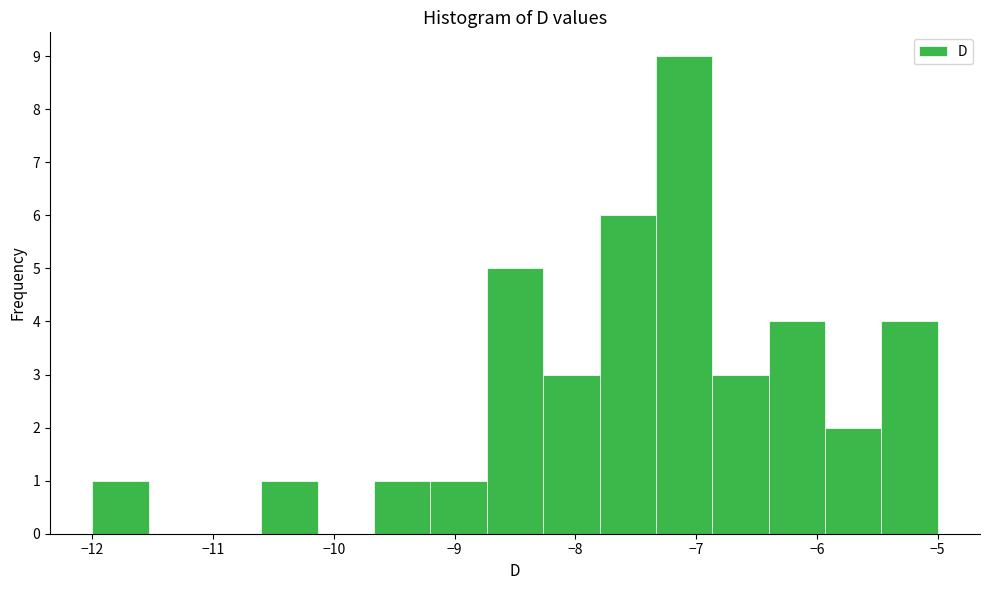

Reading left to right, transcribe this chart: for each bar, give the range it covers on the x-axis and its height. Neither the bar edges nor the heights are printed on the chart, so give them approximately, as read against the axes.

-12.0 to -11.5: 1
-11.5 to -11.1: 0
-11.1 to -10.6: 0
-10.6 to -10.1: 1
-10.1 to -9.7: 0
-9.7 to -9.2: 1
-9.2 to -8.7: 1
-8.7 to -8.3: 5
-8.3 to -7.8: 3
-7.8 to -7.3: 6
-7.3 to -6.9: 9
-6.9 to -6.4: 3
-6.4 to -5.9: 4
-5.9 to -5.5: 2
-5.5 to -5.0: 4